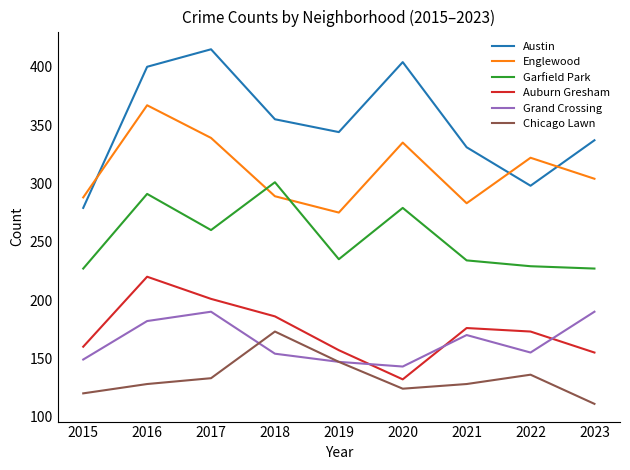

Read the Grand Crossing value at 2021, to the nearest 5.

170